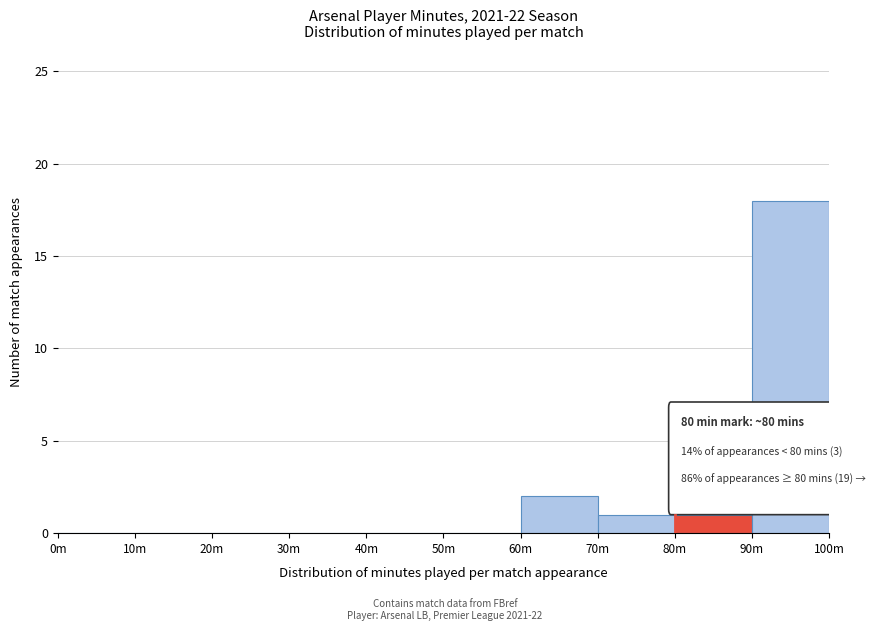

Reading left to right, transcribe all the data shown in this chart.

0m=0	10m=0	20m=0	30m=0	40m=0	50m=0	60m=2	70m=1	80m=1	90m=18